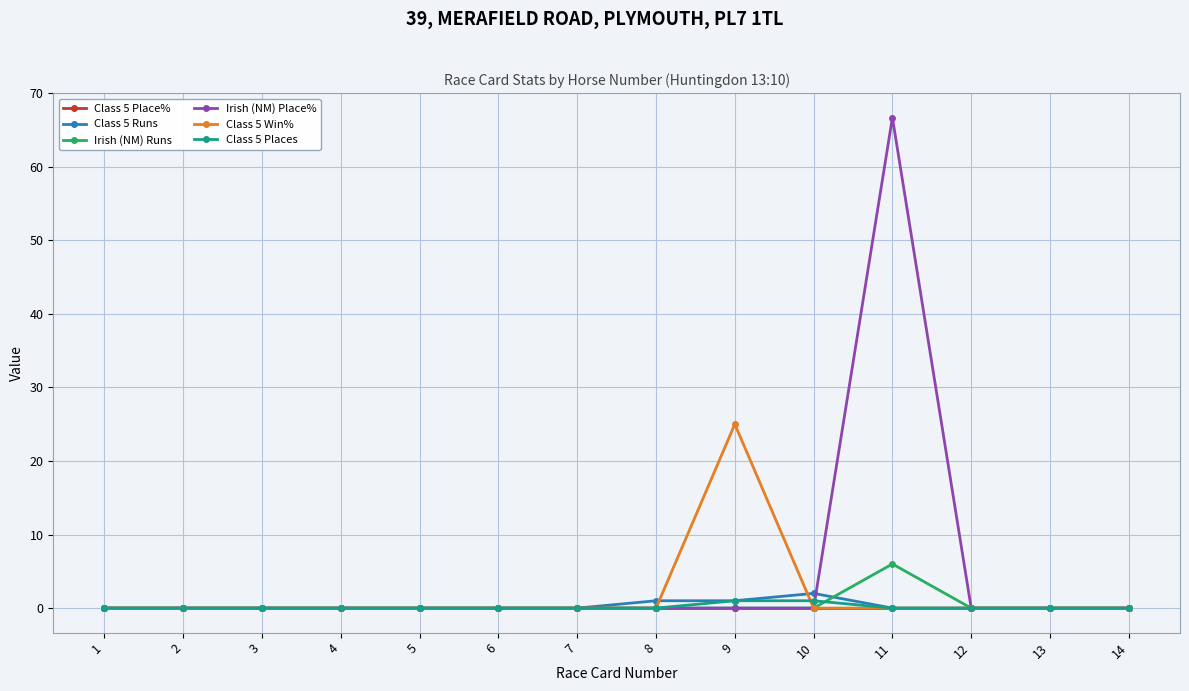

True or false: Class 5 Runs and Irish (NM) Place% cross at least once.

True